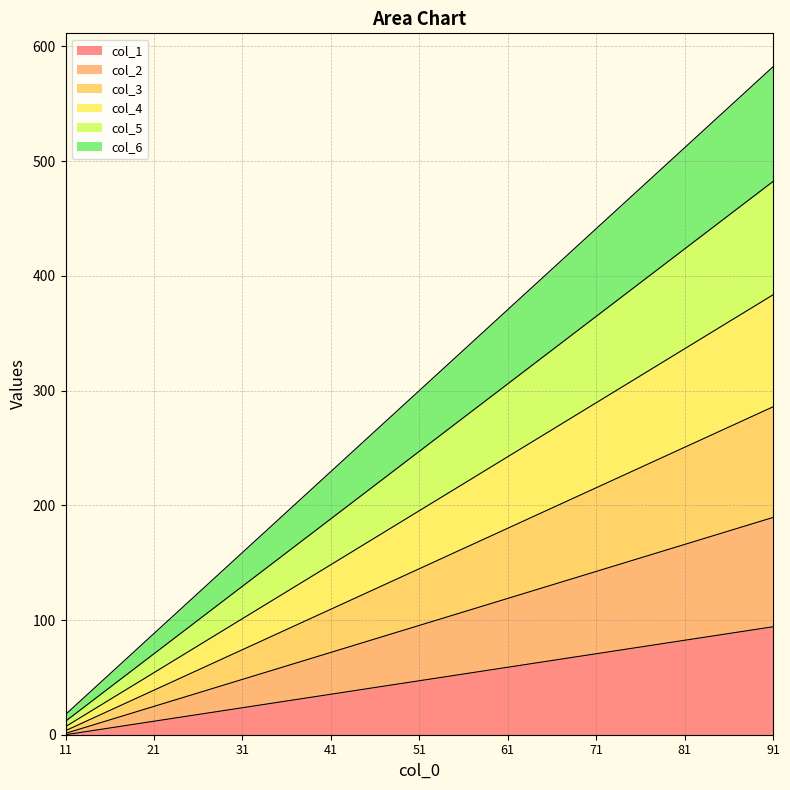

How many values in the col_4 series exceed 195?

5